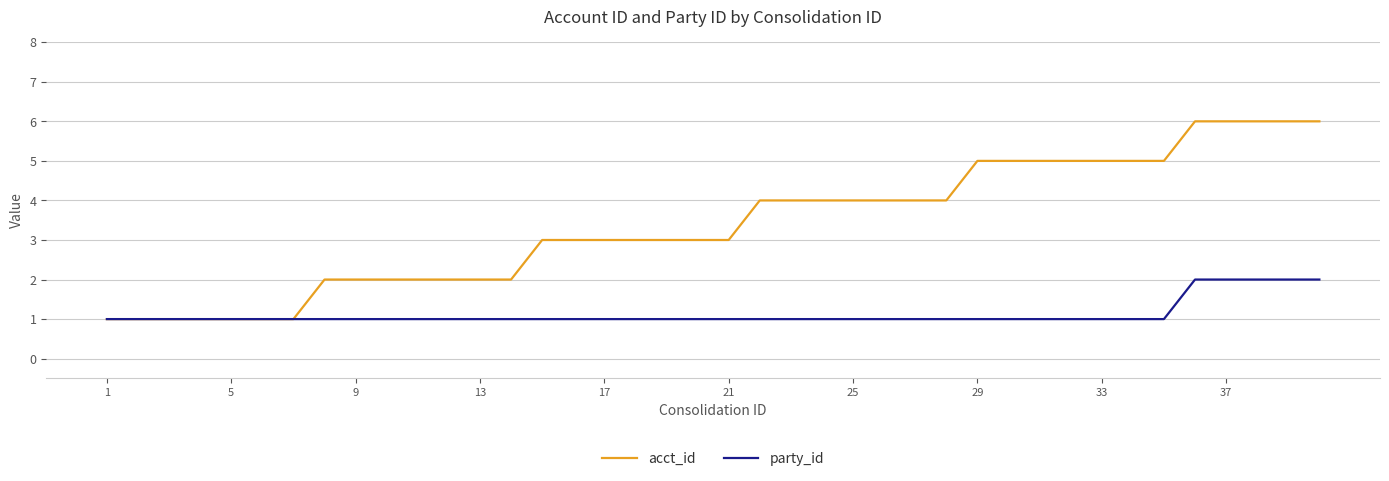

What is the smallest value displayed?

1